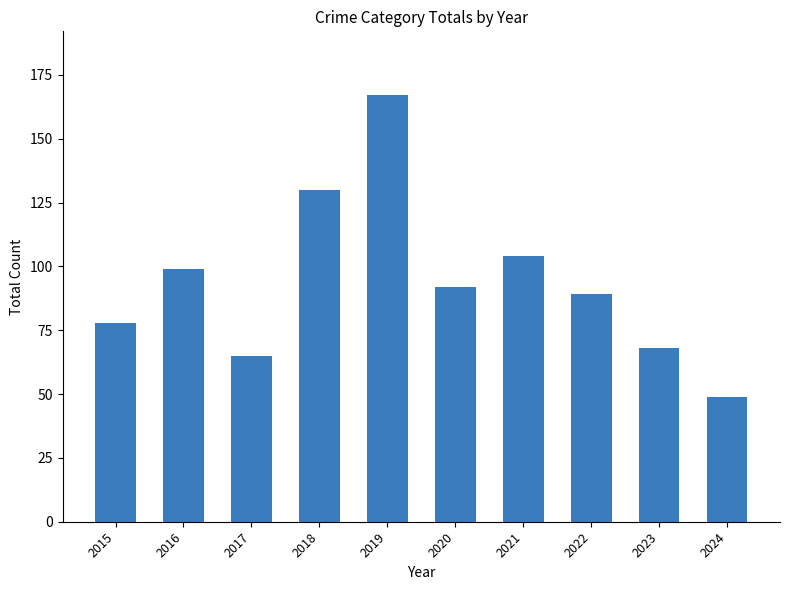

What is the greatest value displayed?

167